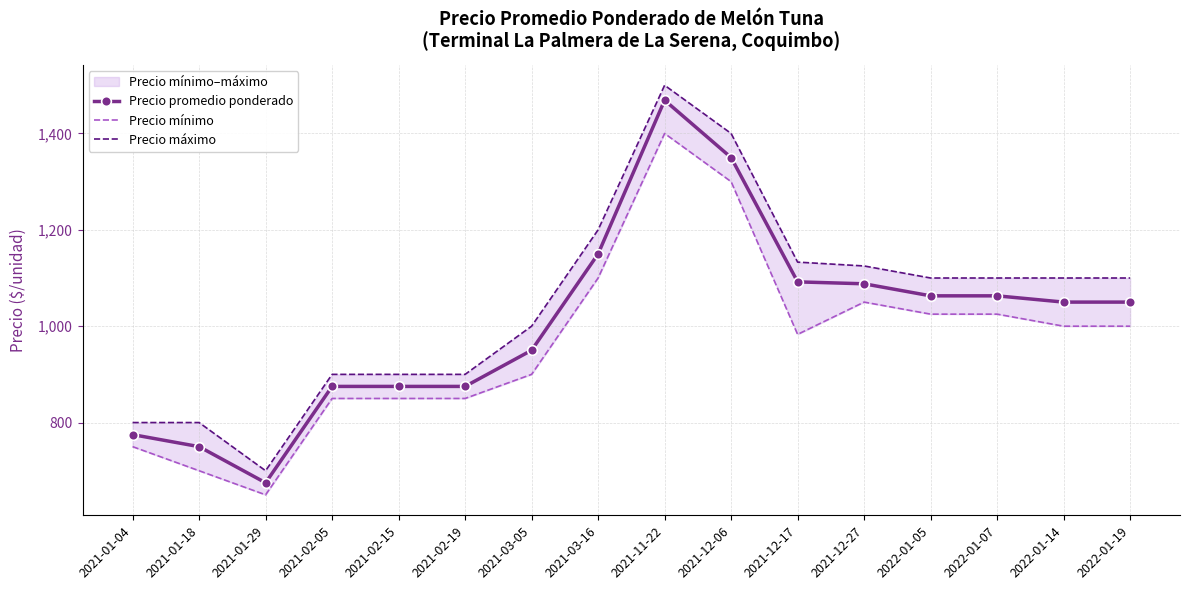

Between 2021-01-18 and 2021-02-19, which is larger?

2021-02-19